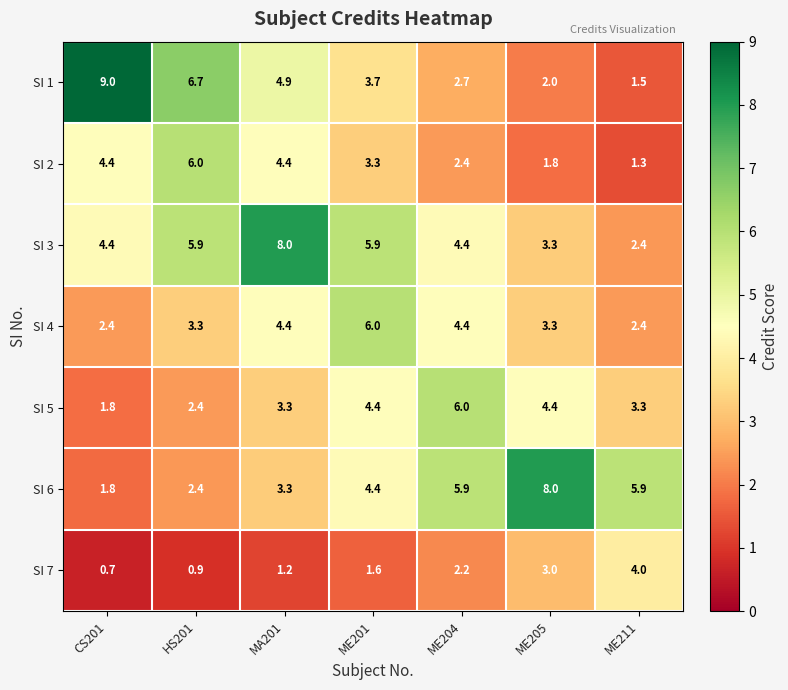

At which category does the chart reach its peak across all series?

CS201